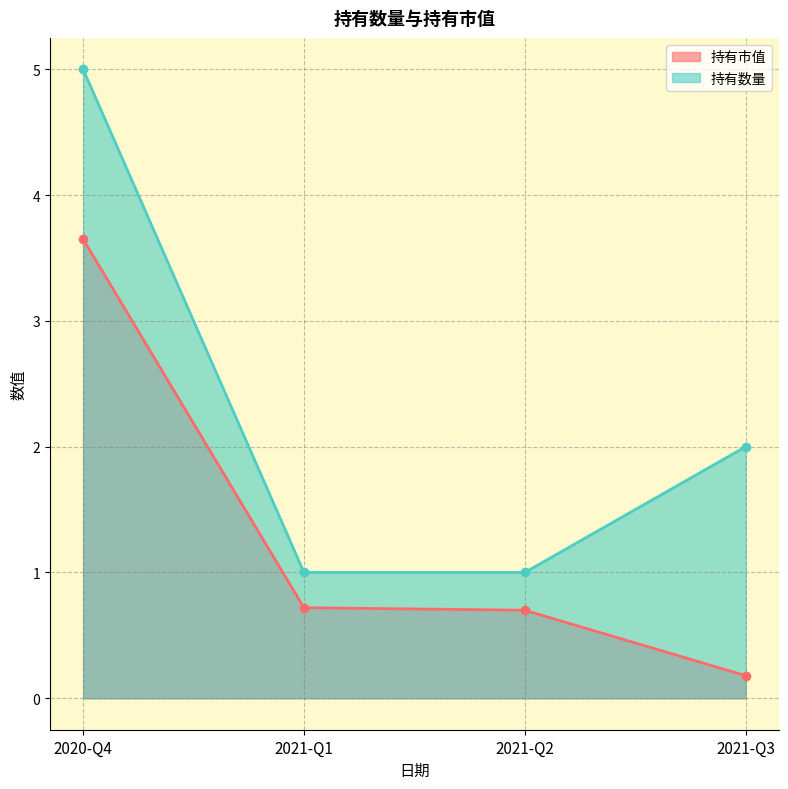

At which category is the sum across all series the highest?

2020-Q4